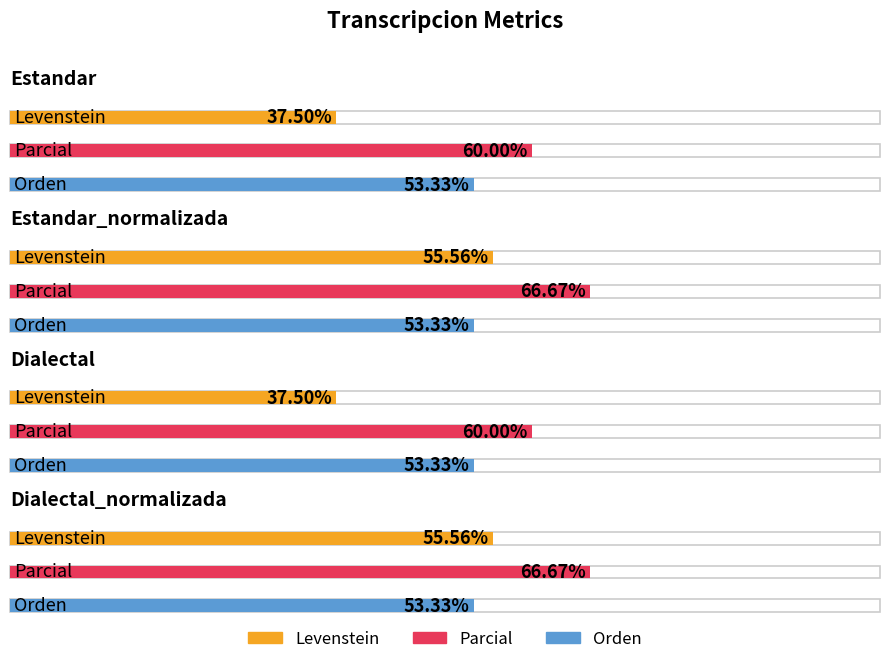

Which series has the widest spread of values?

Levenstein